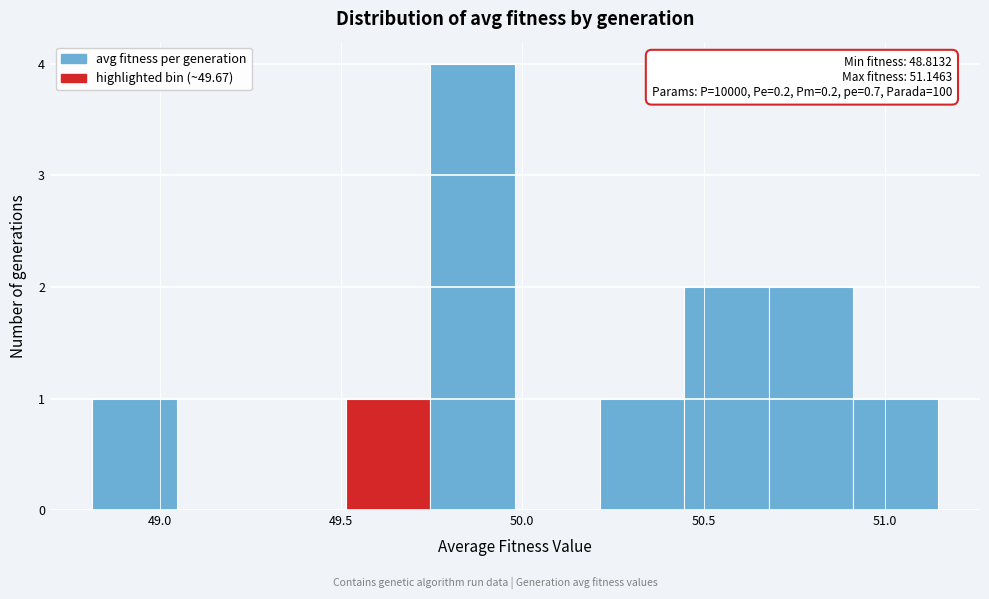

Over which range of the x-axis is the bar tallest?

49.75 to 50.00